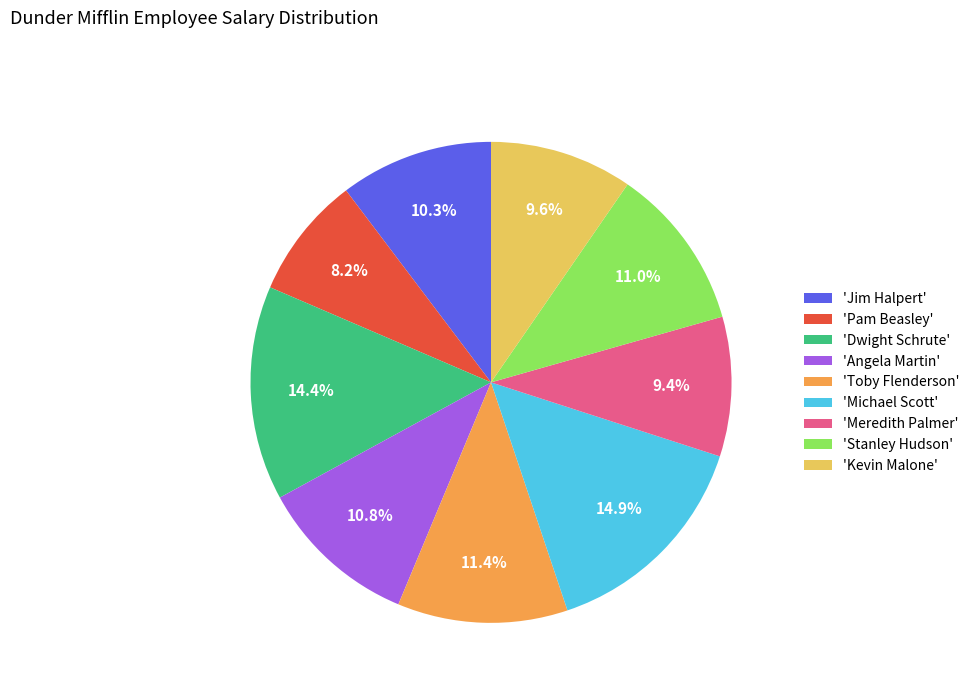

Does any single category account for the majority?

No